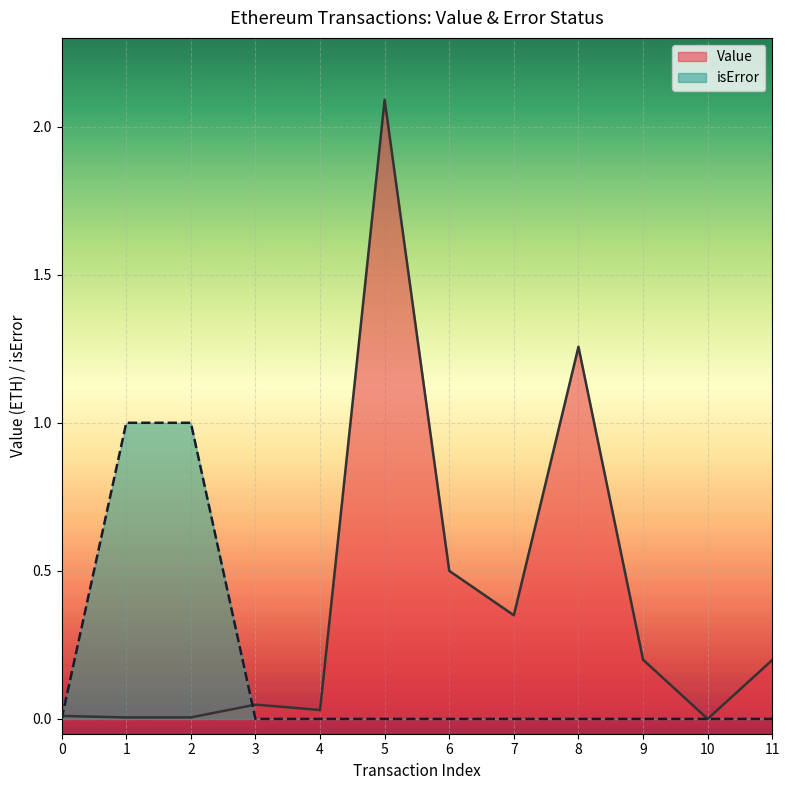

True or false: Value has a value of 0.5 at 6.

True